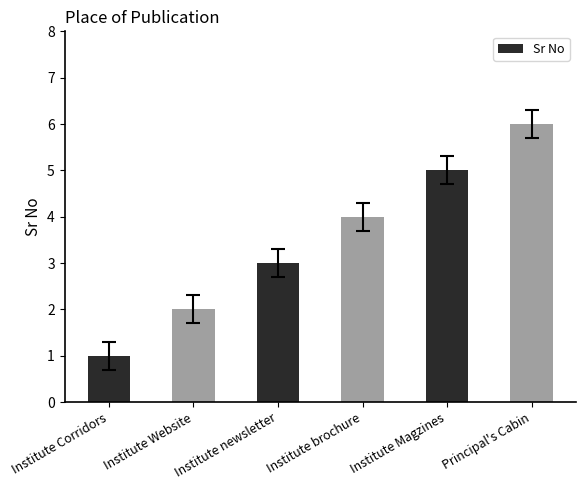

What is the smallest value displayed?

1